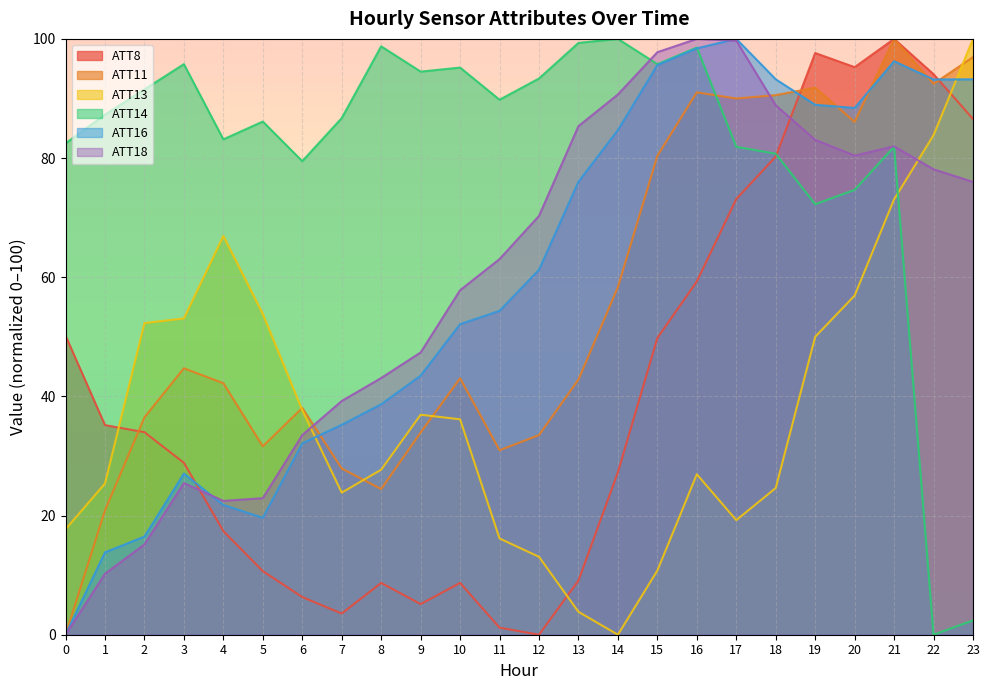

What is the approximate value of ATT8 at 2?

34.0